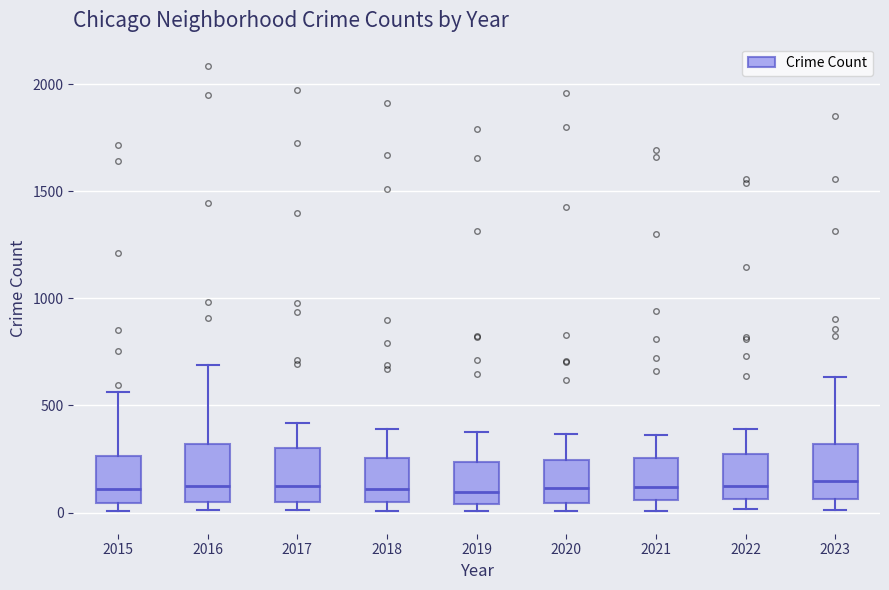

Where is the lower edge of the box at x = 2023 on the y-axis? The values are not printed on the chart, so give them approximately, as read against the axis.

50